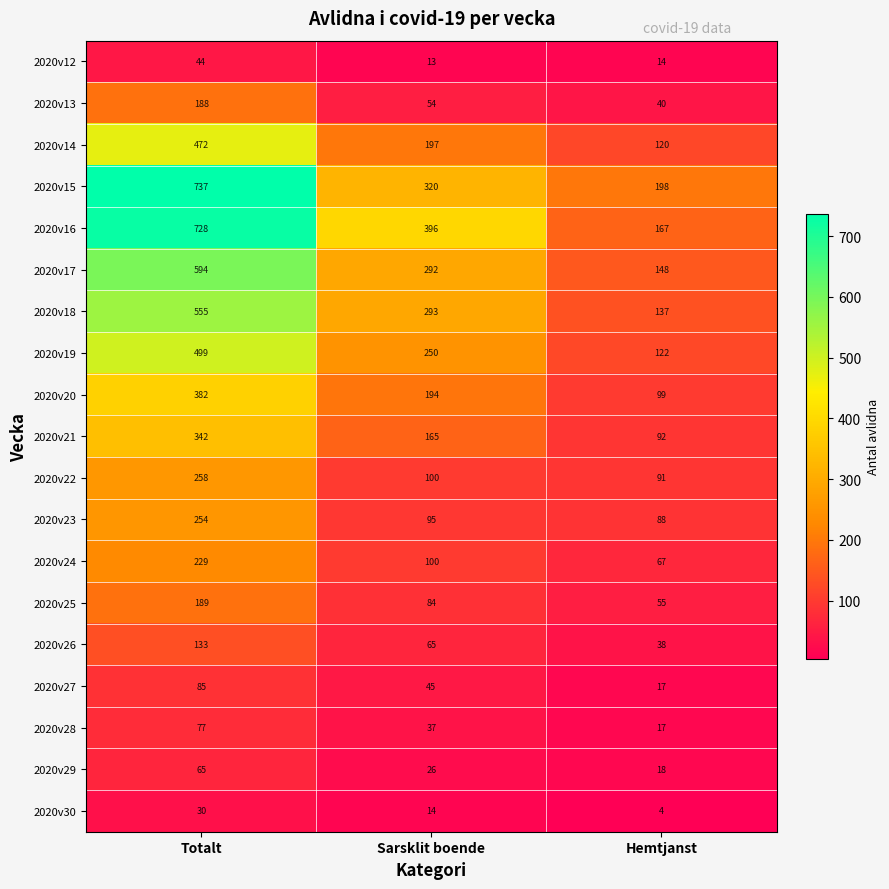

What is the approximate value of 2020v15 at Hemtjanst, to the nearest 50?

200